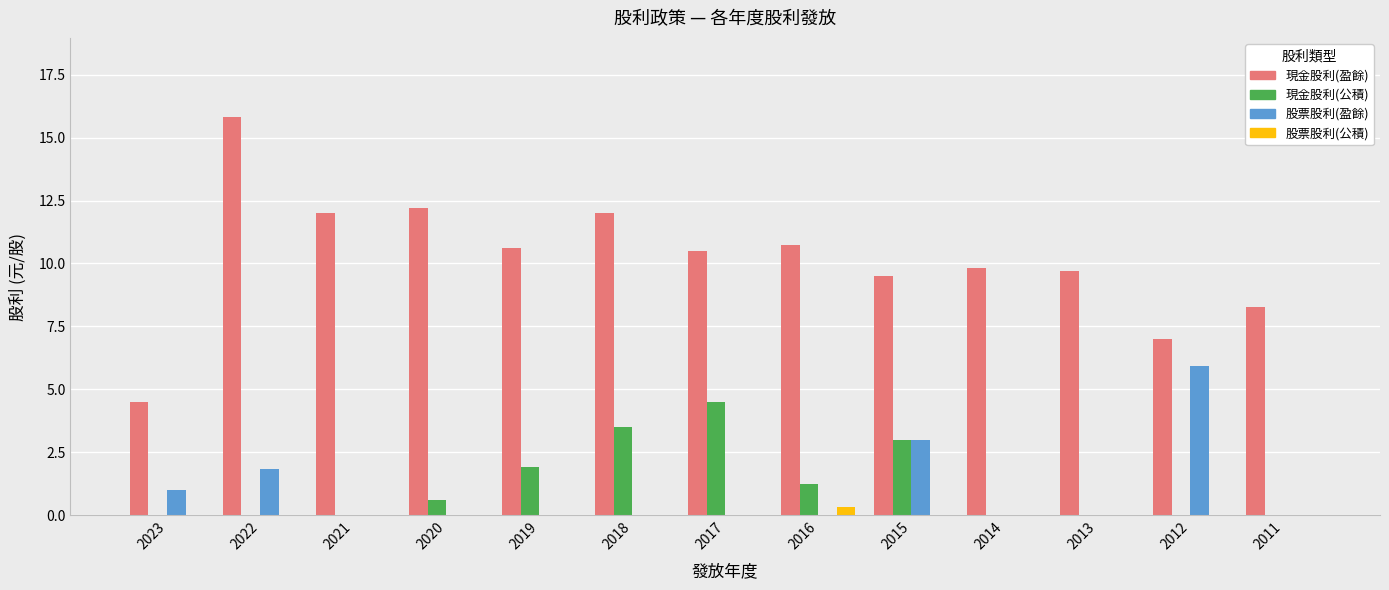

Between 2019 and 2012, which series saw the biggest shift?

股票股利(盈餘)